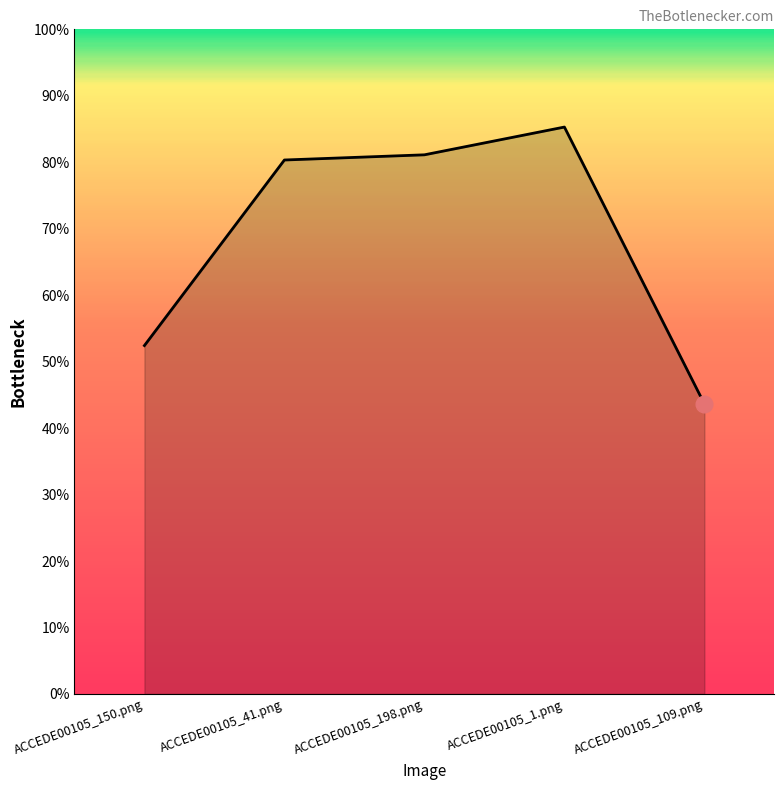

Is it true that the value at ACCEDE00105_150.png is 0.7?

False